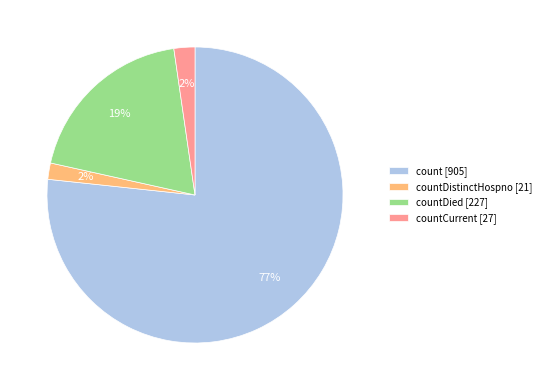

Combined, do countDistinctHospno [21] and countDied [227] account for over 50%?

No